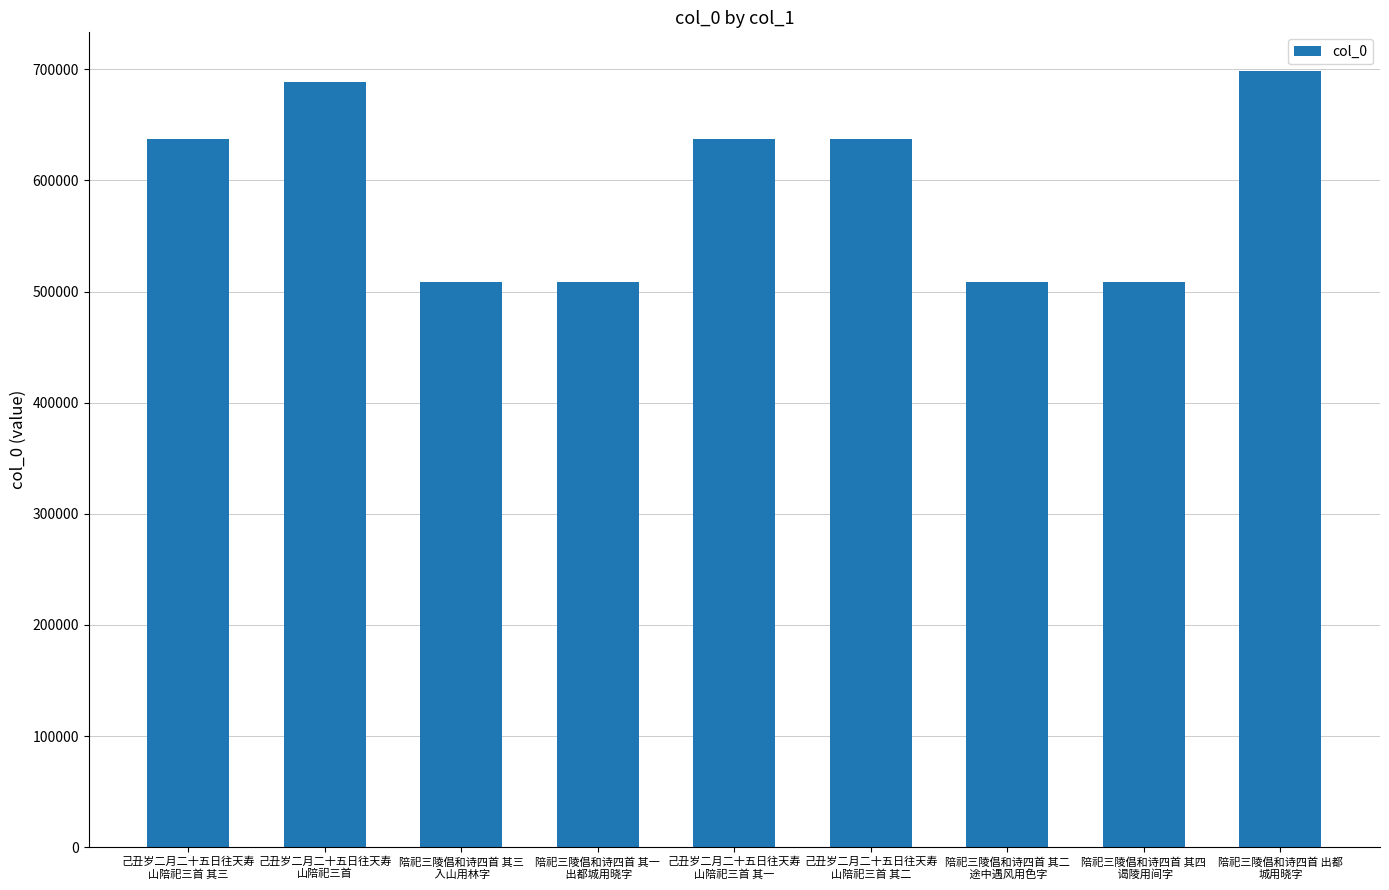

Are the bars grouped side by side (vs. stacked)?

No